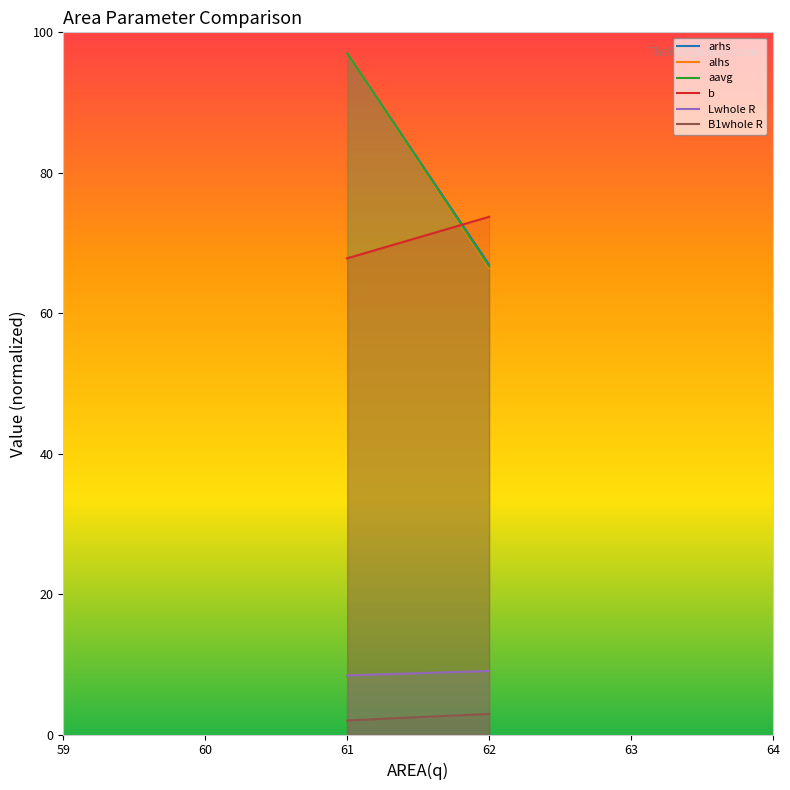

What position from the left is 60?

2